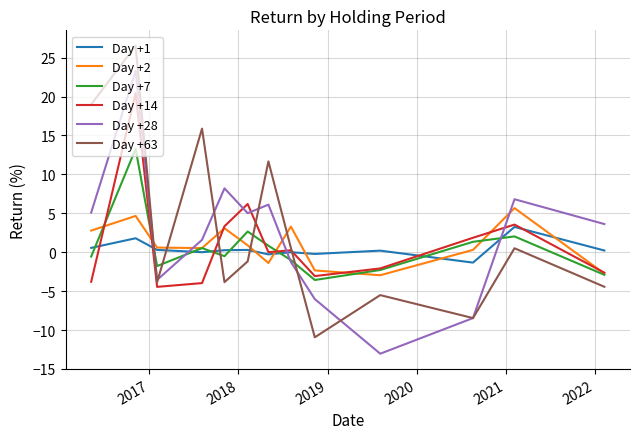

At how many categories does at least one series exceed 12?

3